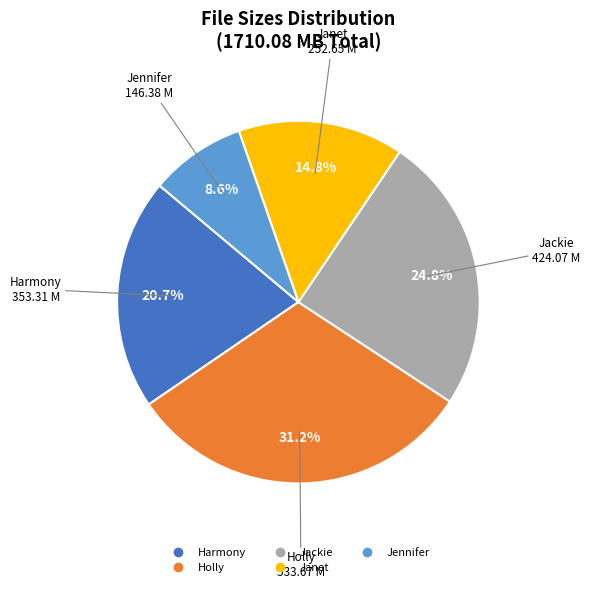

To the nearest percent, what is the difference between the largest and smallest slice percentages?

23%